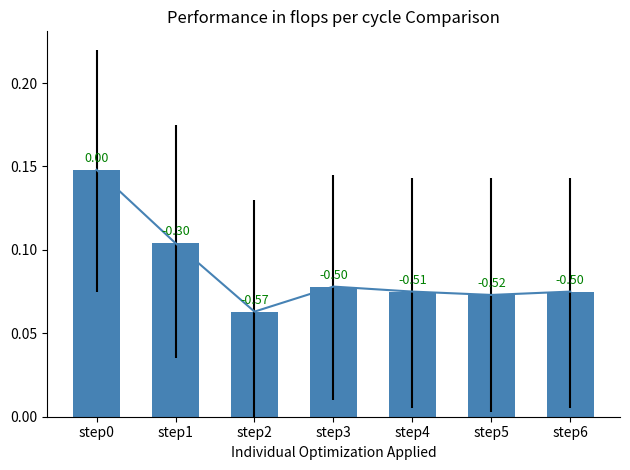

The msgs per tick series shows 0.1 at step2. True or false?

False